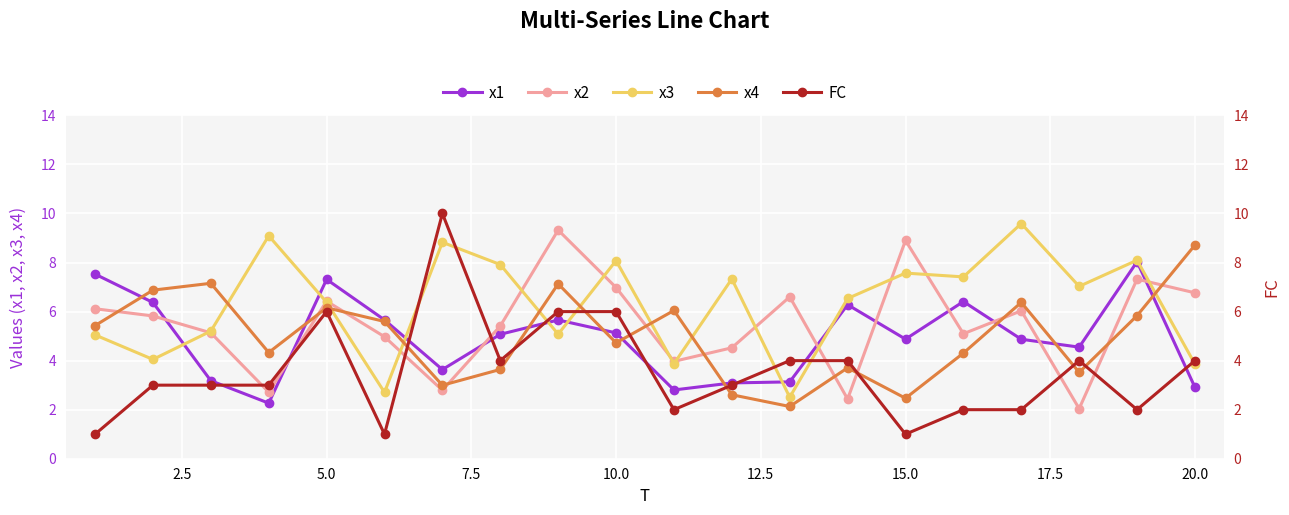

True or false: x1 has more than 0 interior local peaks.

True